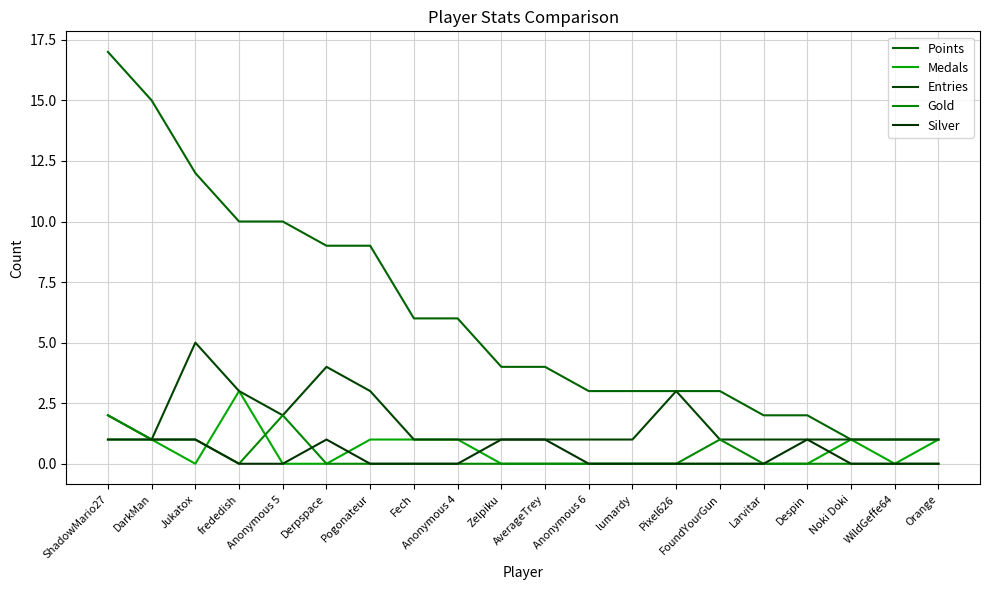

How many lines are shown in the chart?

5